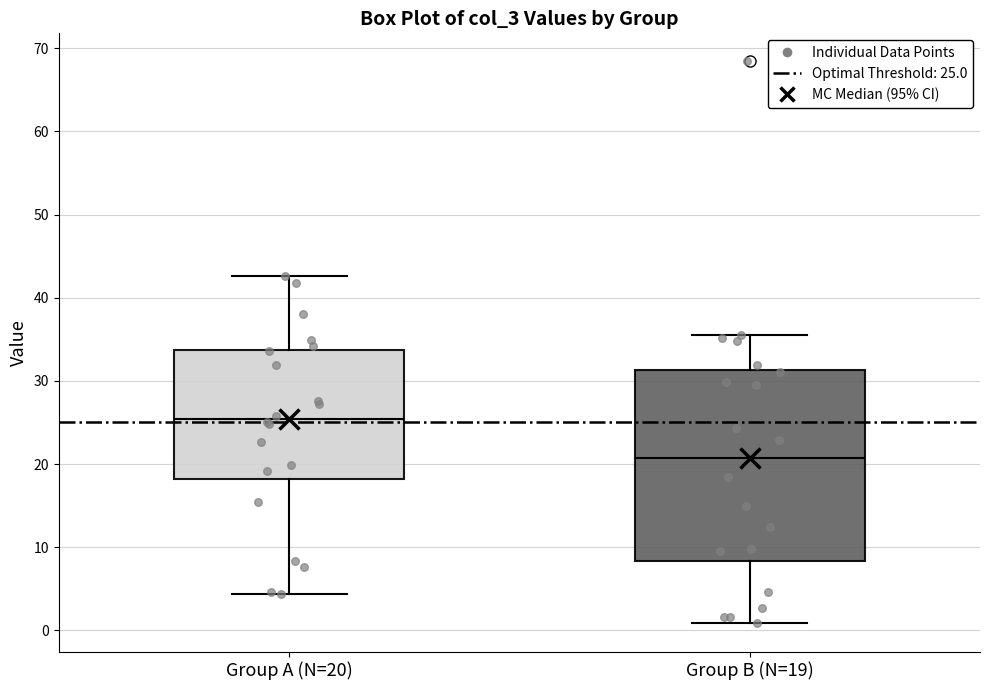

Reading left to right, read every box against the y-axis: the position of its median line, the range the box covers, and the ends of its whiskers. The values are not printed on the chart, so give them approximately, as read against the axis.

Group A (N=20): median 25, box 18 to 34, whiskers 4 to 43
Group B (N=19): median 21, box 8 to 31, whiskers 1 to 35